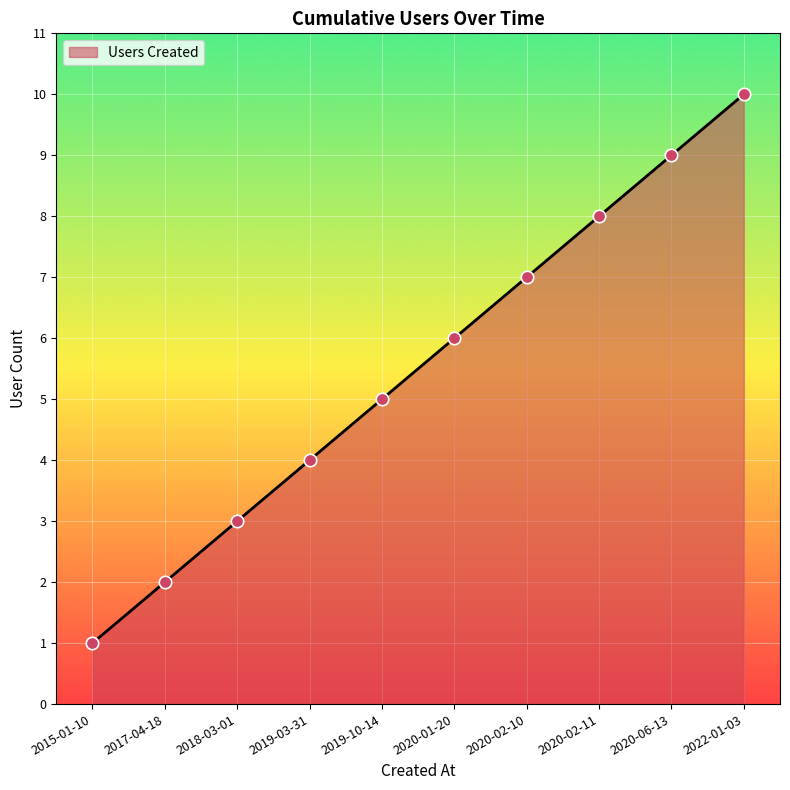

Approximately how many times larger is the value at 2019-03-31 compared to 2020-06-13?

0.4